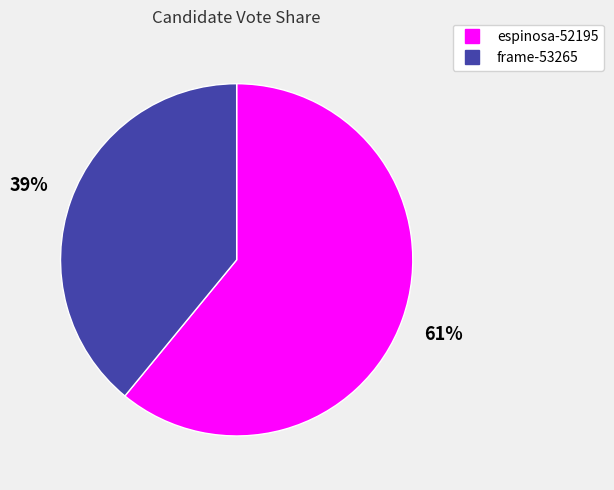

Is there a majority slice in this chart?

Yes